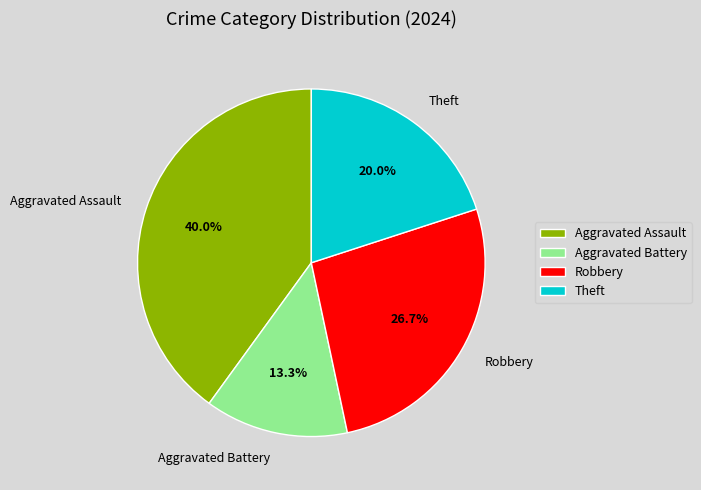

Is there any slice that represents more than half of the pie?

No